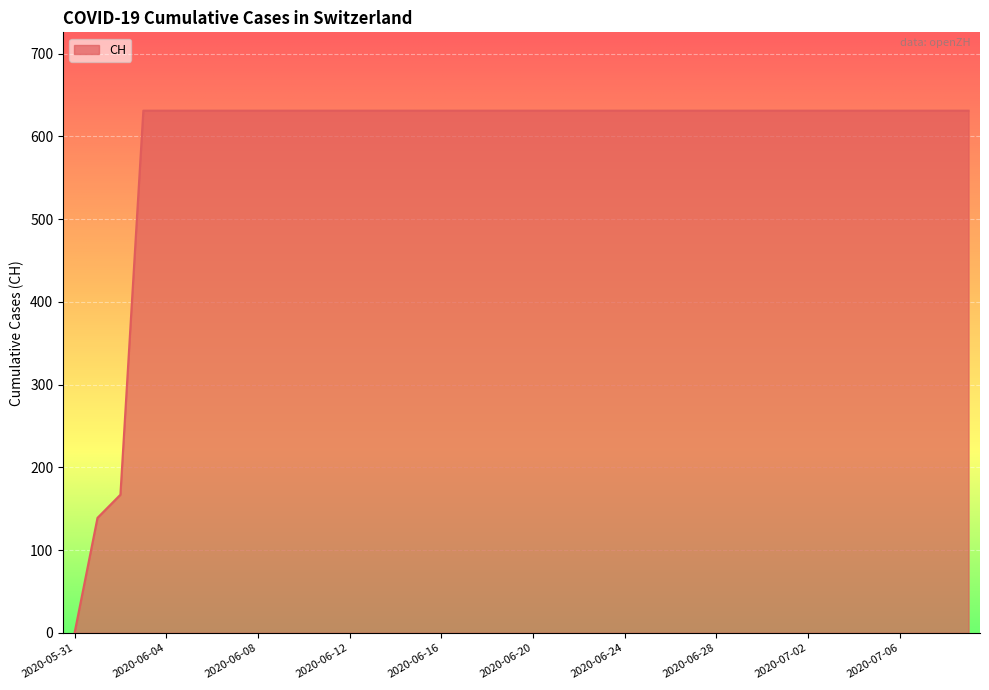

List the labels in order of value, smallest first.

2020-05-31, 2020-06-01, 2020-06-02, 2020-06-03, 2020-06-04, 2020-06-05, 2020-06-06, 2020-06-07, 2020-06-08, 2020-06-09, 2020-06-10, 2020-06-11, 2020-06-12, 2020-06-13, 2020-06-14, 2020-06-15, 2020-06-16, 2020-06-17, 2020-06-18, 2020-06-19, 2020-06-20, 2020-06-21, 2020-06-22, 2020-06-23, 2020-06-24, 2020-06-25, 2020-06-26, 2020-06-27, 2020-06-28, 2020-06-29, 2020-06-30, 2020-07-01, 2020-07-02, 2020-07-03, 2020-07-04, 2020-07-05, 2020-07-06, 2020-07-07, 2020-07-08, 2020-07-09